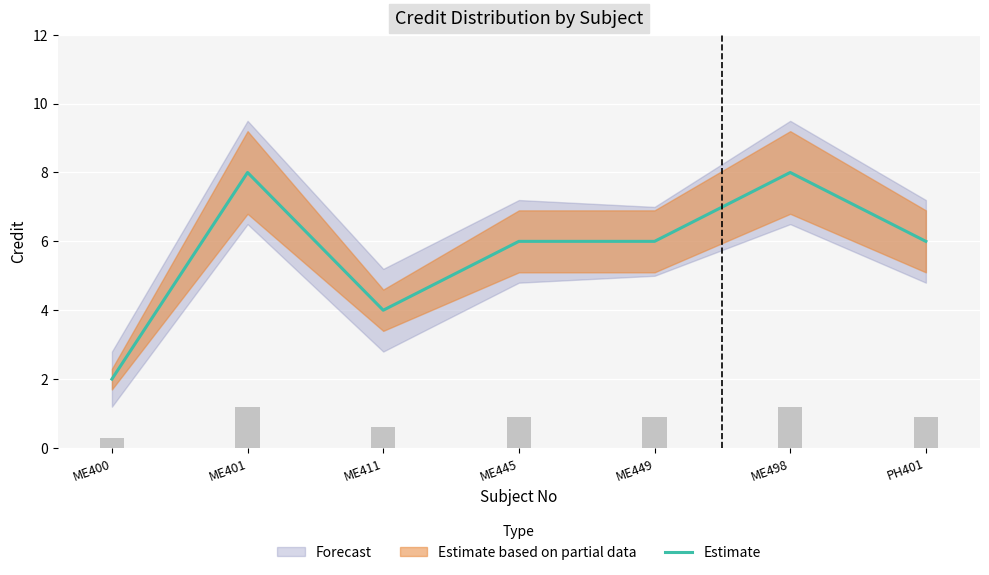

Reading right to left, what are all the values shown in this chart?

6	8	6	6	4	8	2